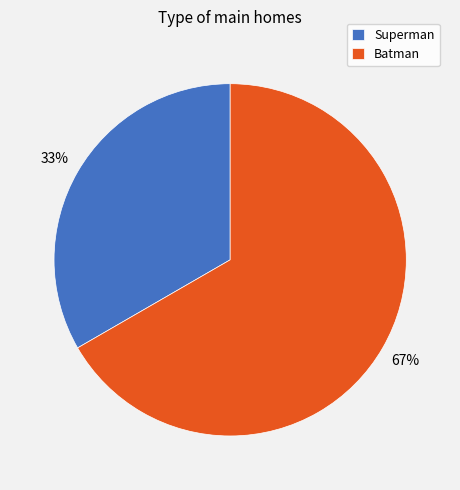

True or false: Superman accounts for 42% of the total.

False